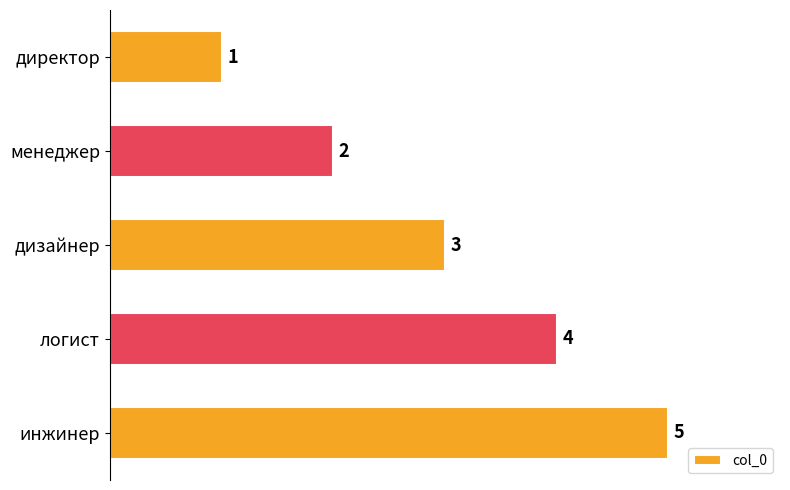

At which label is the value closest to 3?

дизайнер